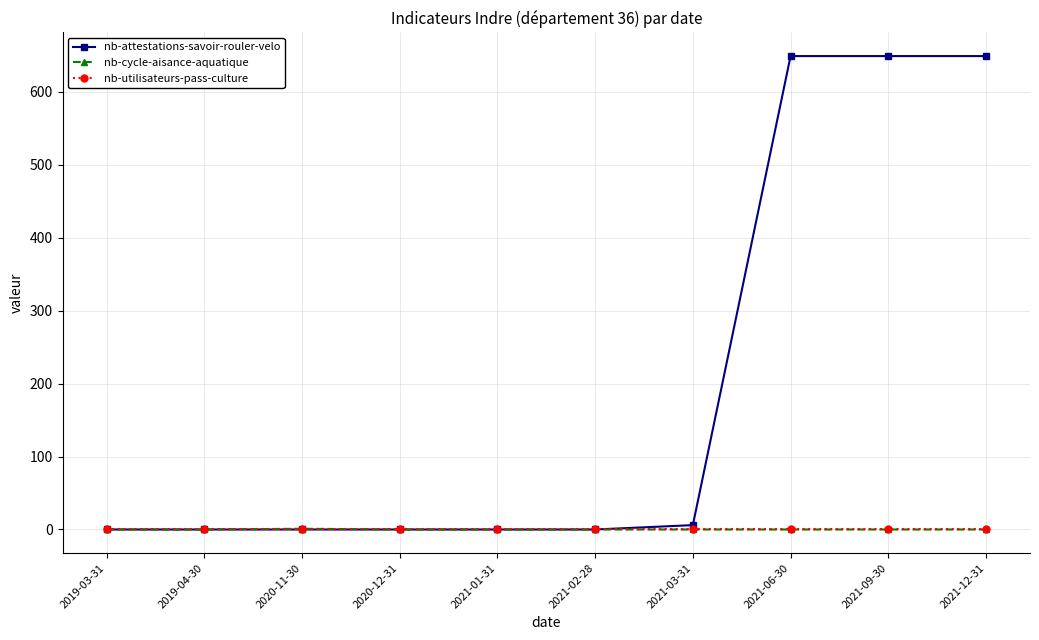

Read the nb-cycle-aisance-aquatique value at 2020-11-30.

1